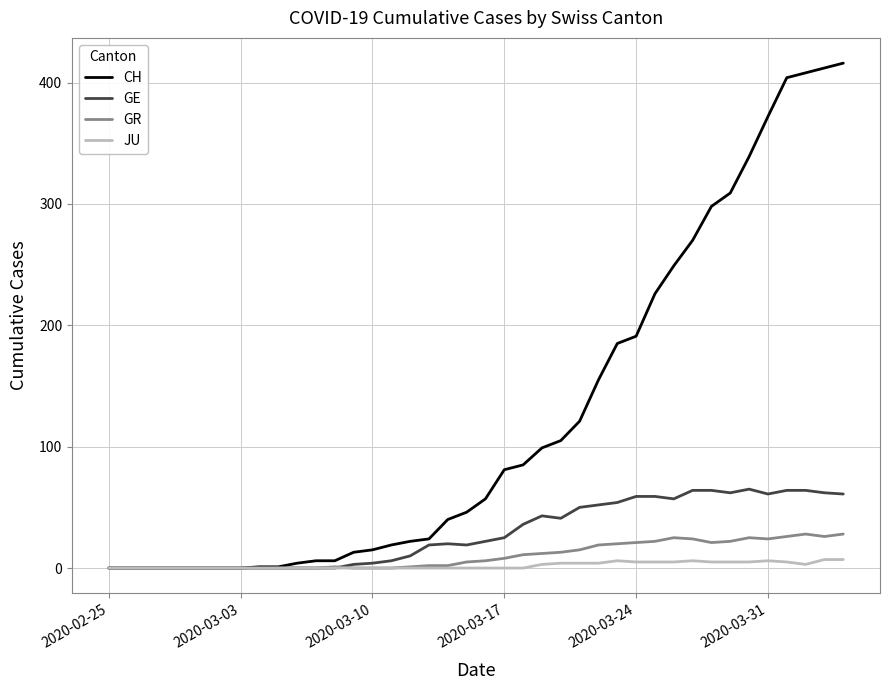

True or false: GR has more than 2 interior local peaks.

True